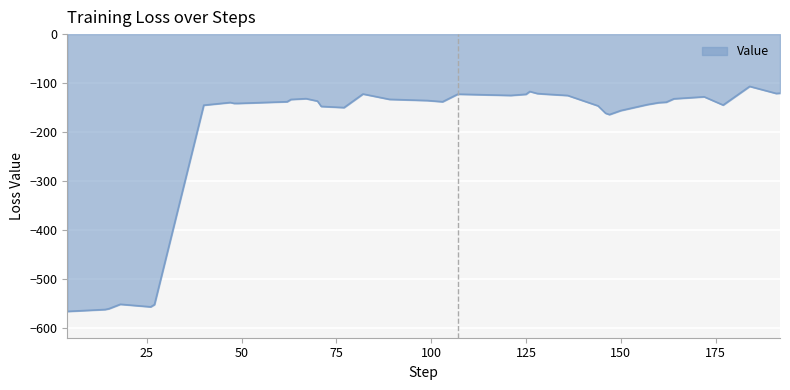

How many lines are shown in the chart?

1